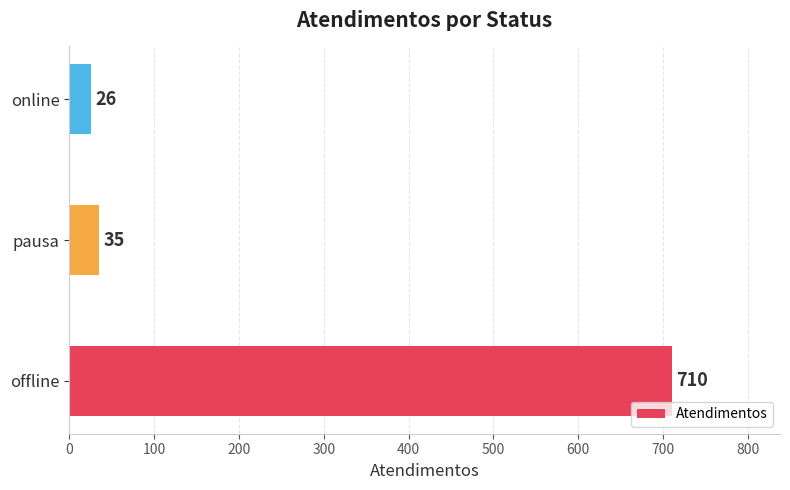

Reading bottom to top, list all the values displayed in this chart.

710	35	26